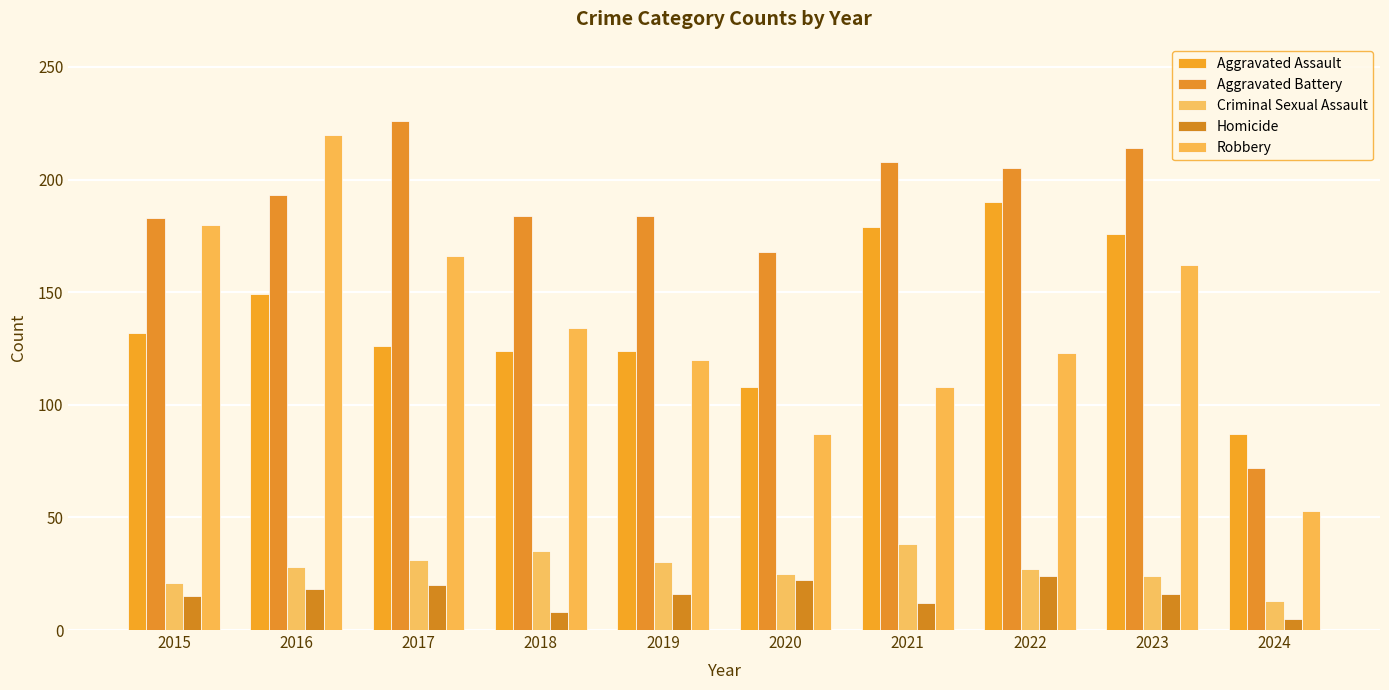

List the series in order of their peak value, lowest first.

Homicide, Criminal Sexual Assault, Aggravated Assault, Robbery, Aggravated Battery